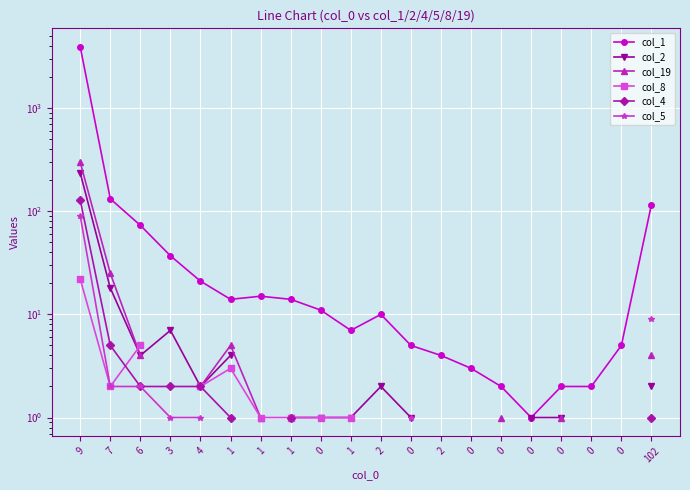

What is the smallest value displayed?

1.0